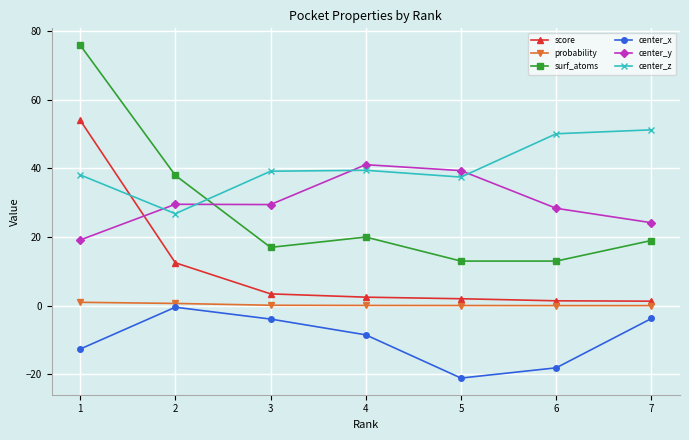

True or false: center_y has a value of 15.1 at 3.

False